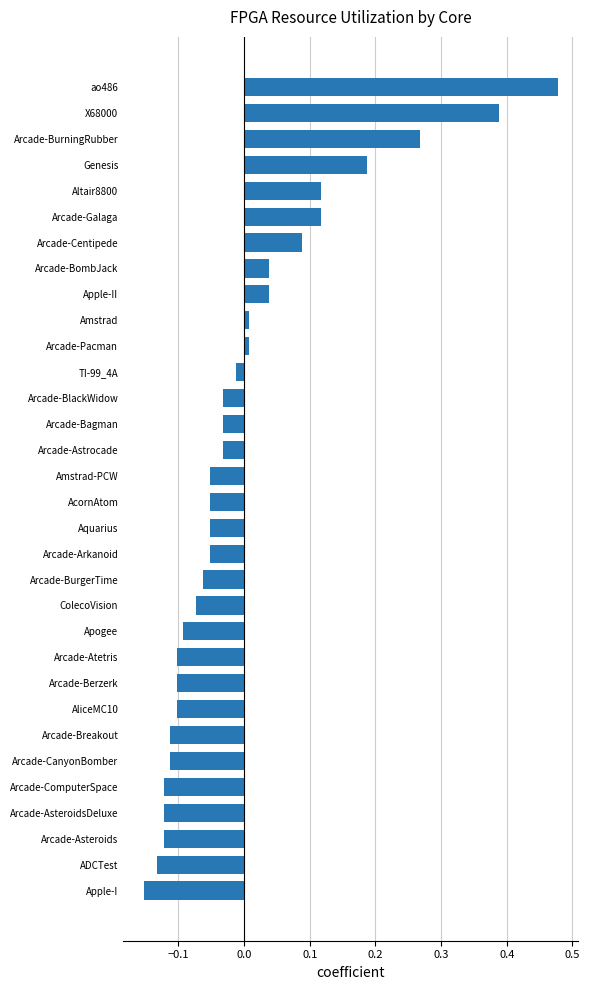

At which category does the chart reach its peak across all series?

ao486